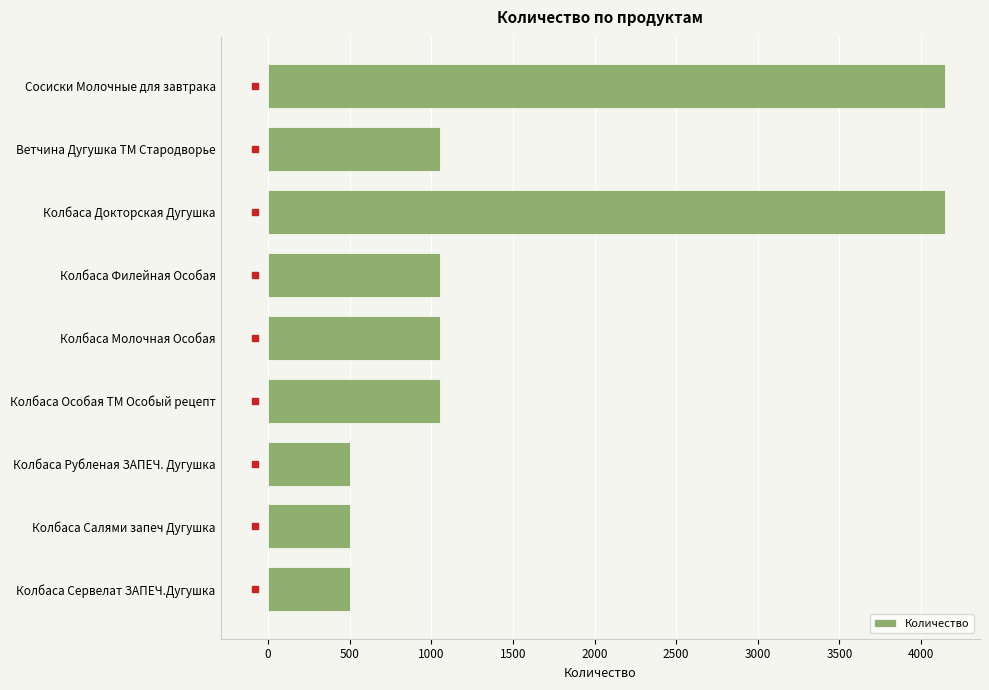

Reading bottom to top, what are all the values shown in this chart?

Колбаса Сервелат ЗАПЕЧ.Дугушка=500	Колбаса Салями запеч Дугушка=500	Колбаса Рубленая ЗАПЕЧ. Дугушка=500	Колбаса Особая ТМ Особый рецепт=1050	Колбаса Молочная Особая=1050	Колбаса Филейная Особая=1050	Колбаса Докторская Дугушка=4150	Ветчина Дугушка ТМ Стародворье=1050	Сосиски Молочные для завтрака=4150